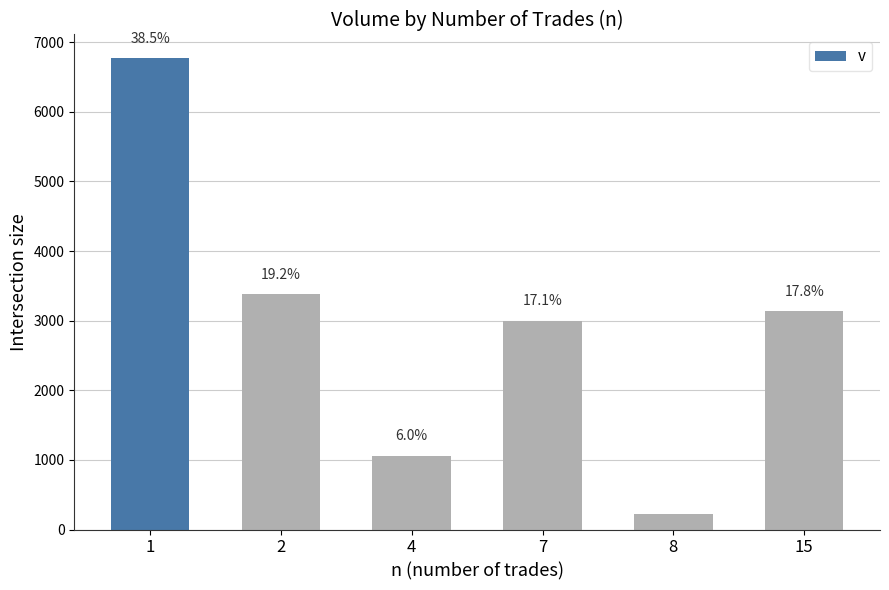

What is the difference between the maximum and minimum values?

6541